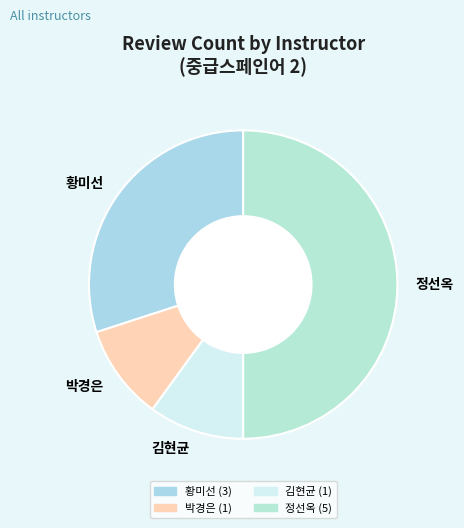

Which category has the biggest portion of the pie?

정선옥